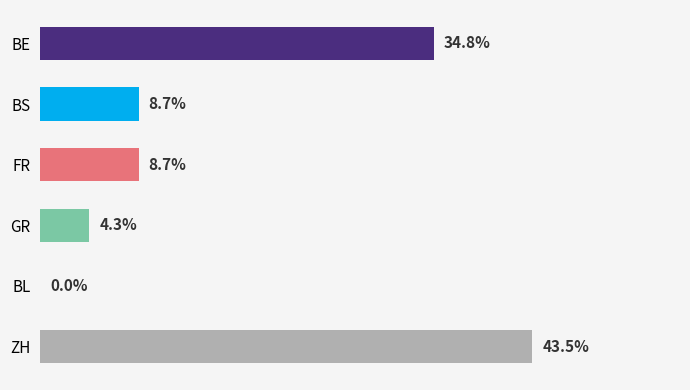

Count the number of data series in this chart.

1